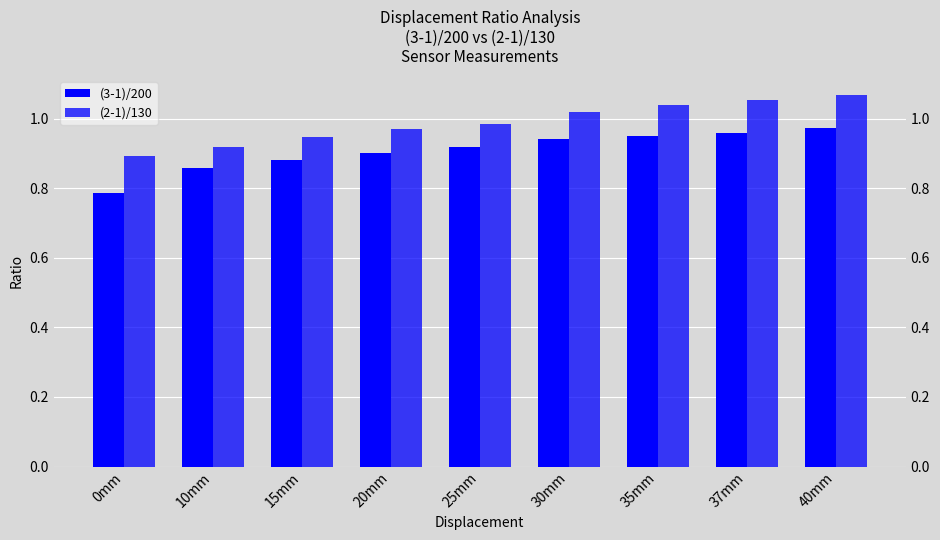

What is the approximate value of (2-1)/130 at 0mm?

0.9